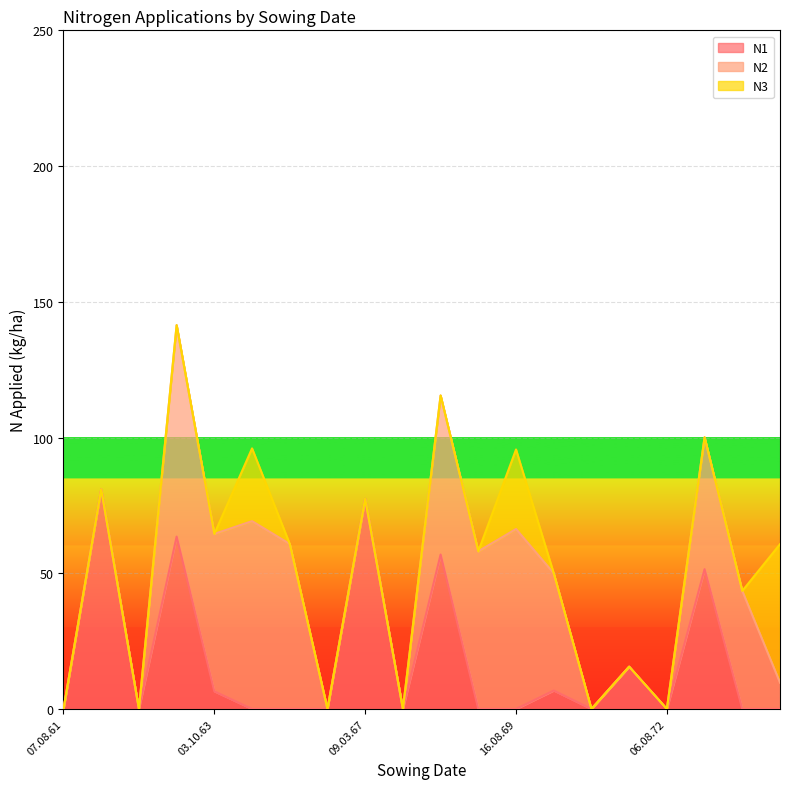

Is it true that N1 equals 6.5 at 03.10.63?

True